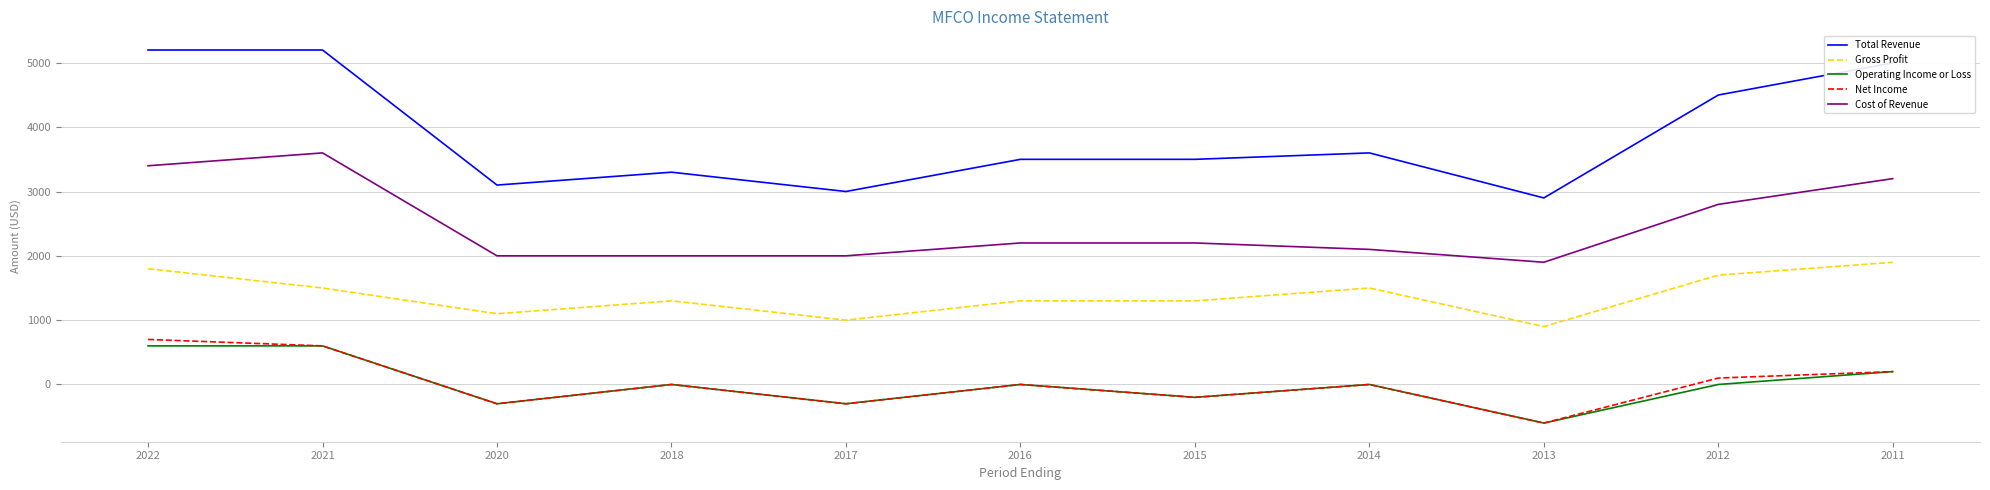

What are all the series names shown in the legend?

Total Revenue, Gross Profit, Operating Income or Loss, Net Income, Cost of Revenue